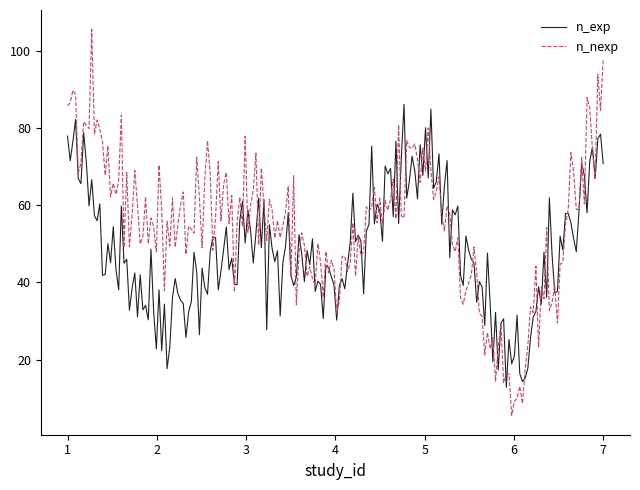

What is the highest value of the n_exp series?

86.2